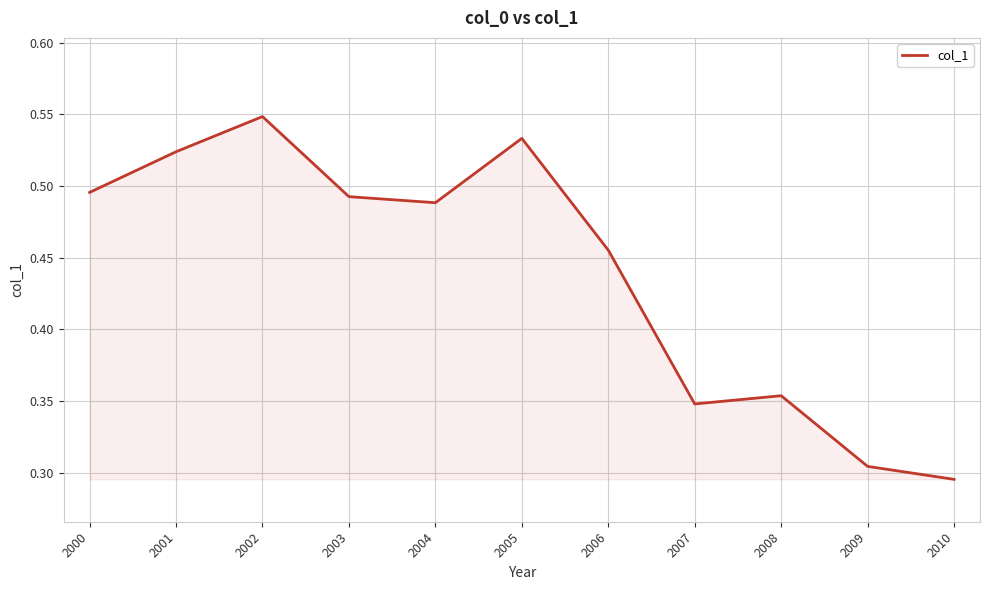

Where is the data nearest to the value 0?

2010